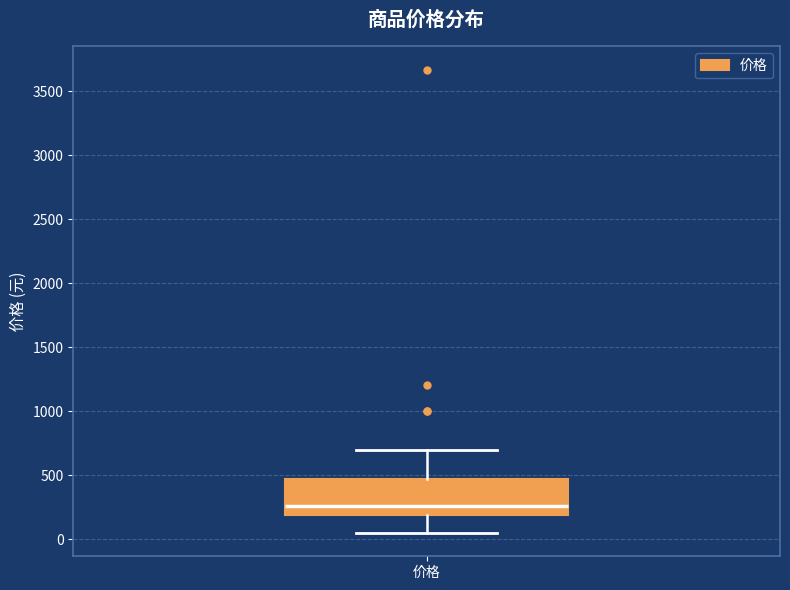

Transcribe this box plot: give where the median line is, the range the box spans, and where the two whiskers end, as read against the y-axis. The values are not printed on the chart, so give them approximately, as read against the axis.

median 250, box 200 to 450, whiskers 50 to 700